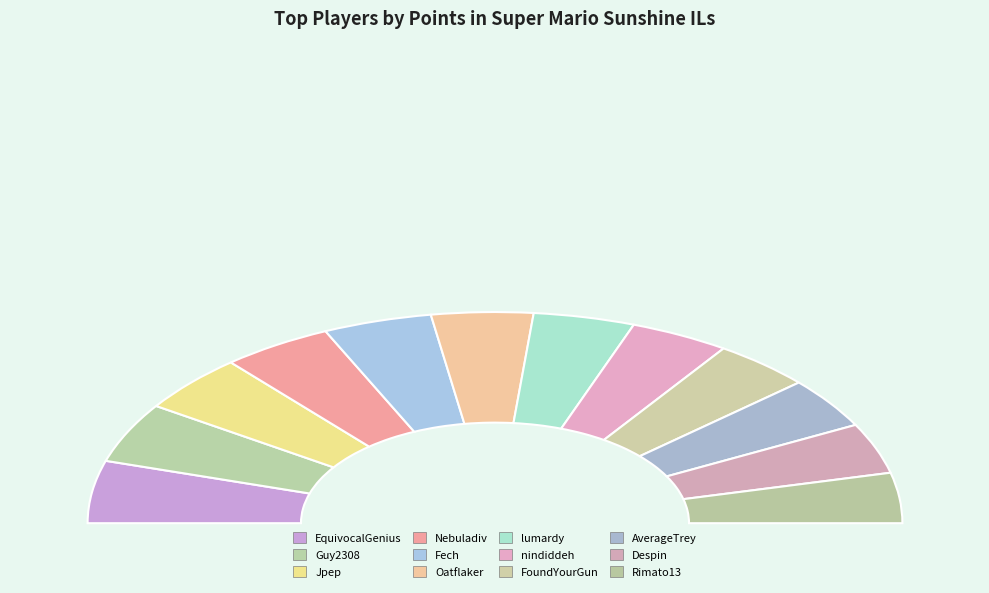

Is it true that nindiddeh is 1% of the pie?

False